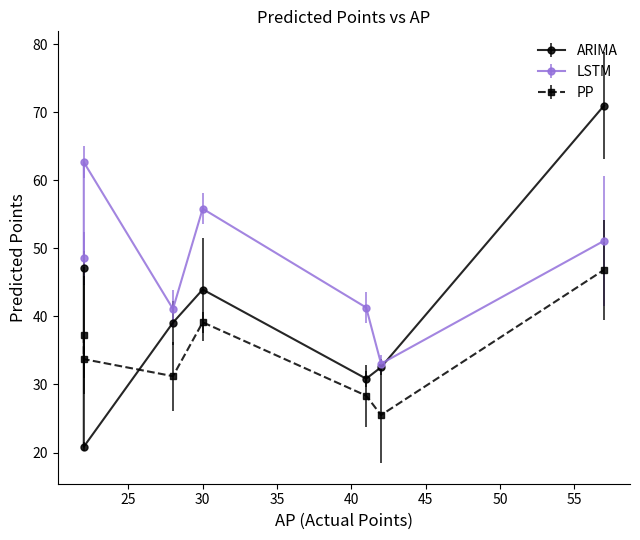

At which label does PP reach its minimum?

42